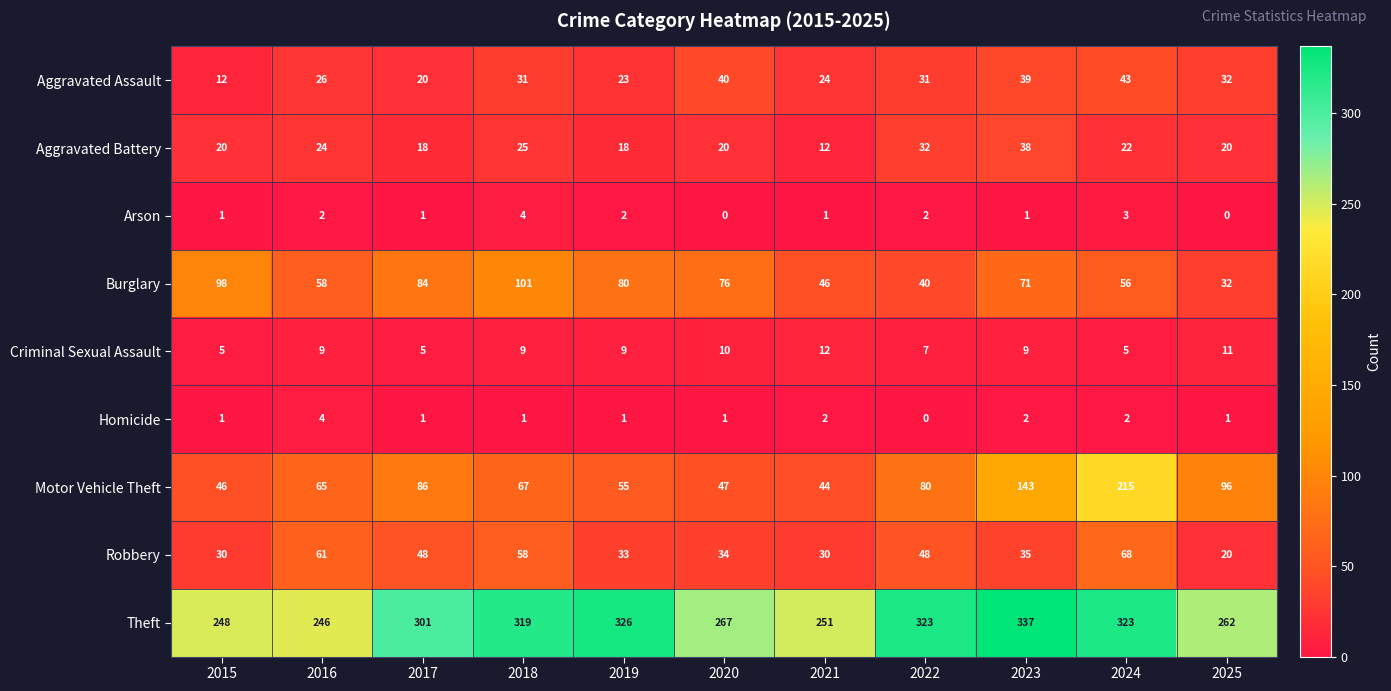

What is the maximum value shown in the chart?

337